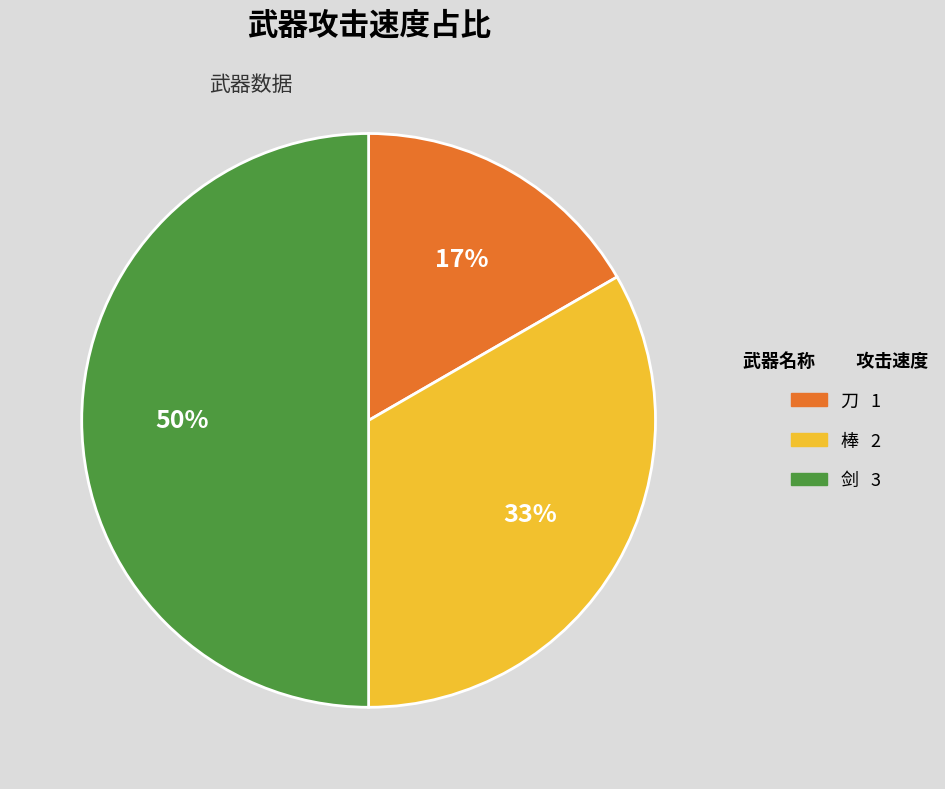

Approximately how many times larger is the value at 棒 compared to 剑?

0.7